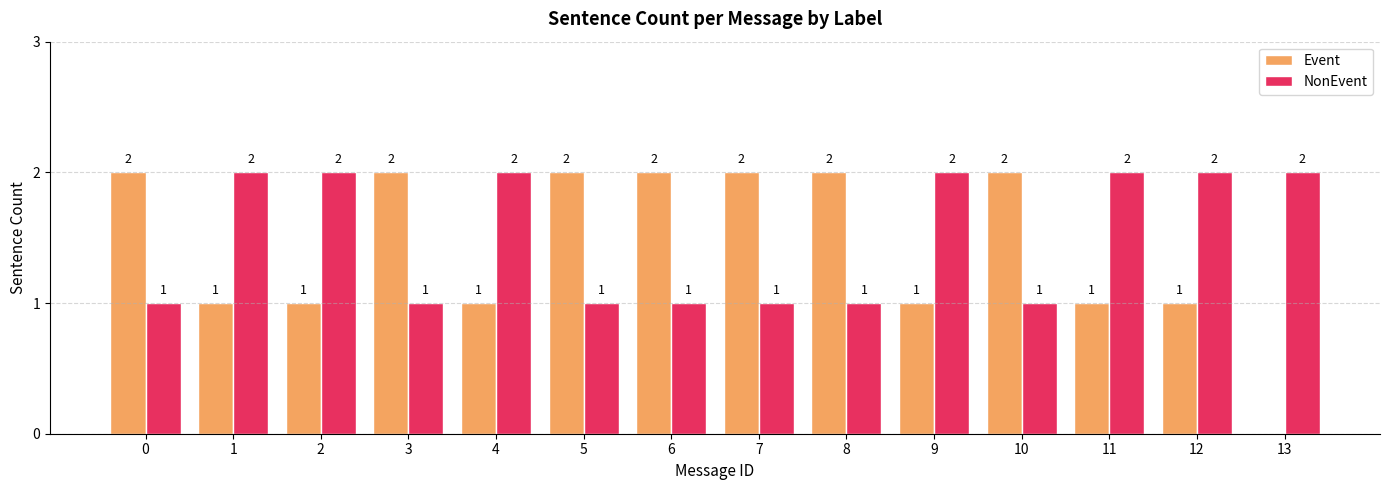

Is the value of Event at 1 greater than the value of NonEvent at 4?

No